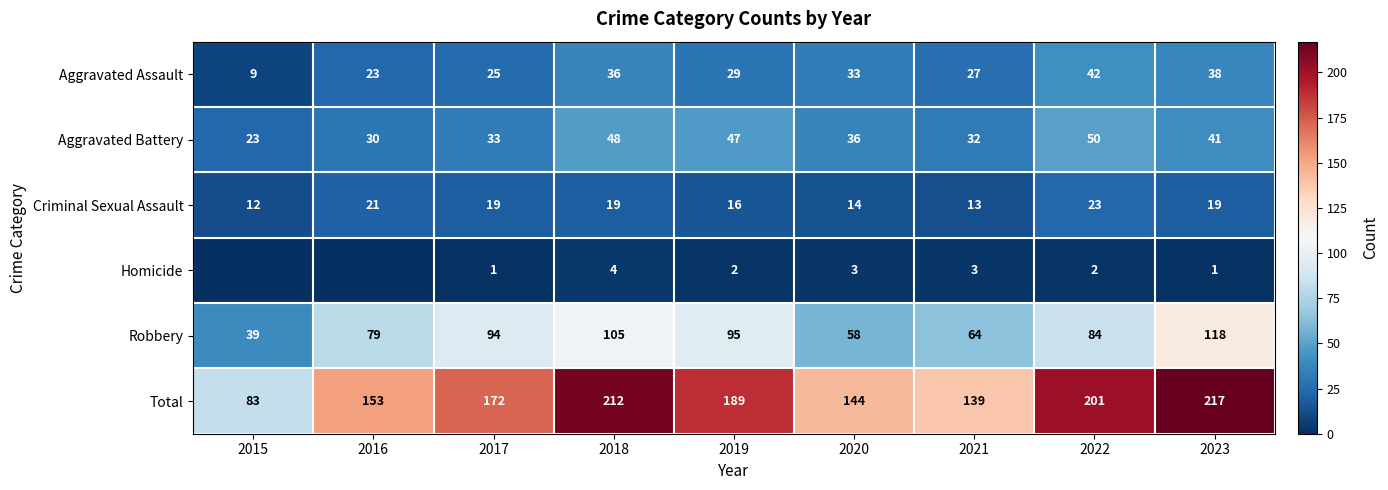

What is the spread (max minus min) of values at 2019?

187